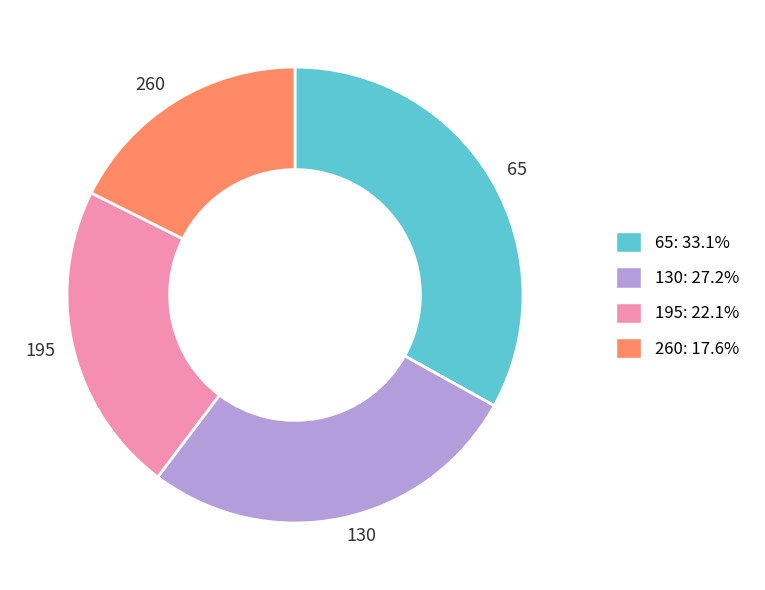

Does 130 account for over 50% of the chart?

No